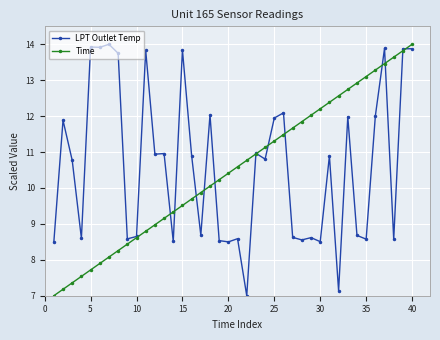

What is the value of the LPT Outlet Temp point at the 8th from the left?

13.7